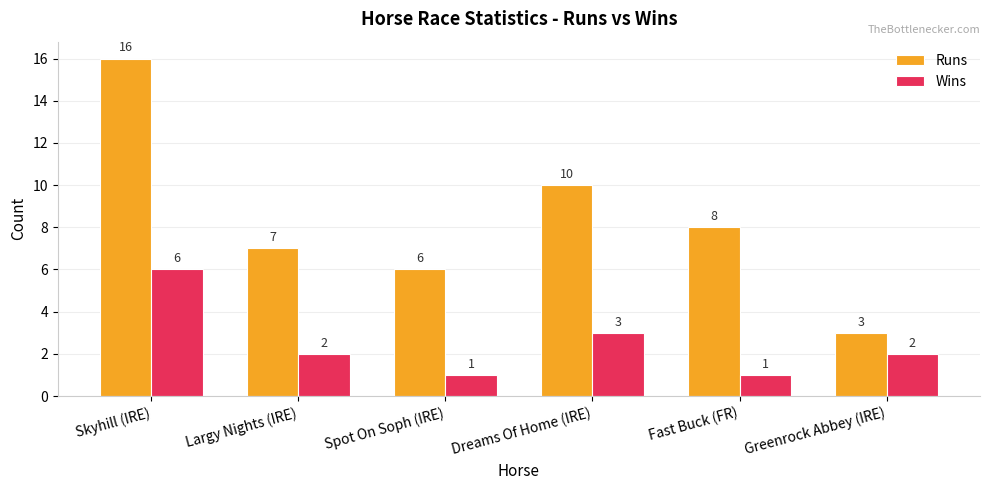

At which label does Runs reach its peak?

Skyhill (IRE)